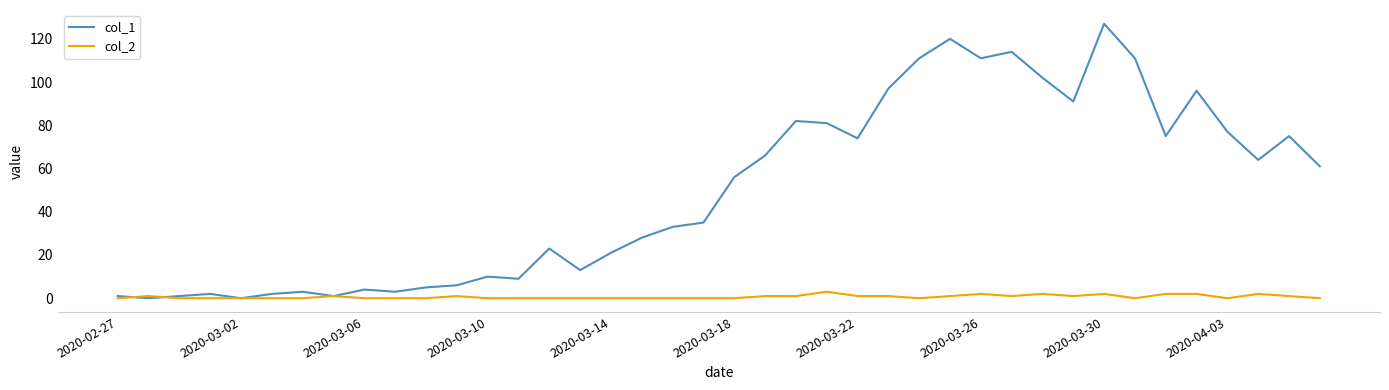

How many lines are shown in the chart?

2